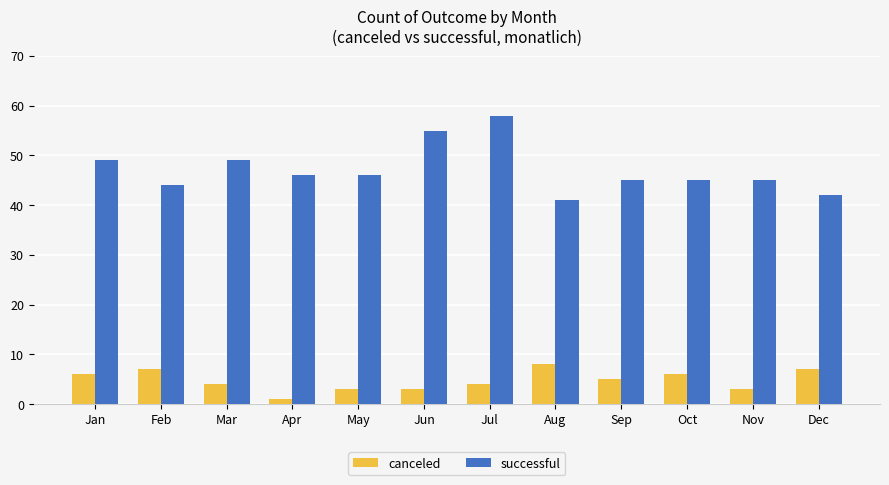

List the series in order of their overall mean, highest first.

successful, canceled